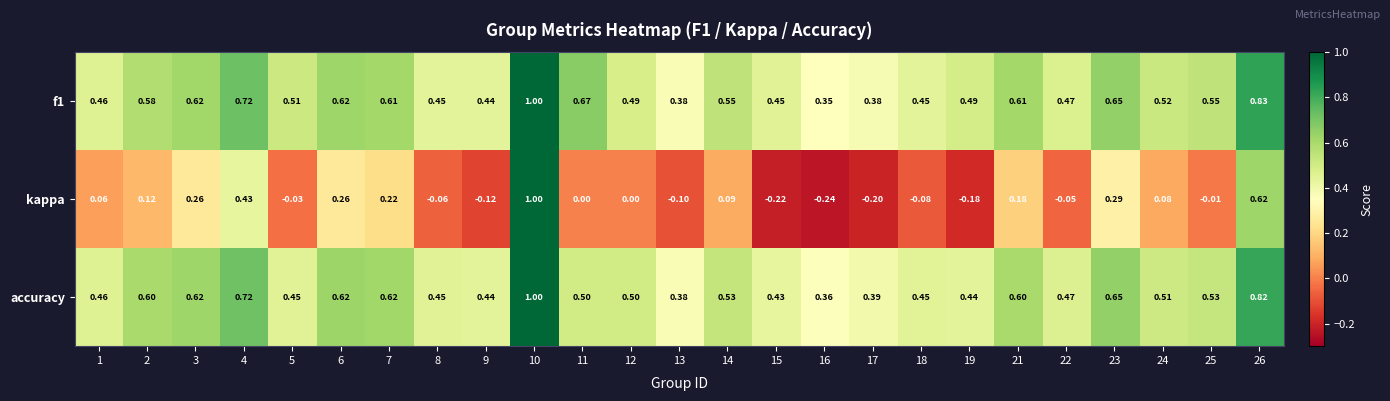

Which series has the widest spread of values?

kappa